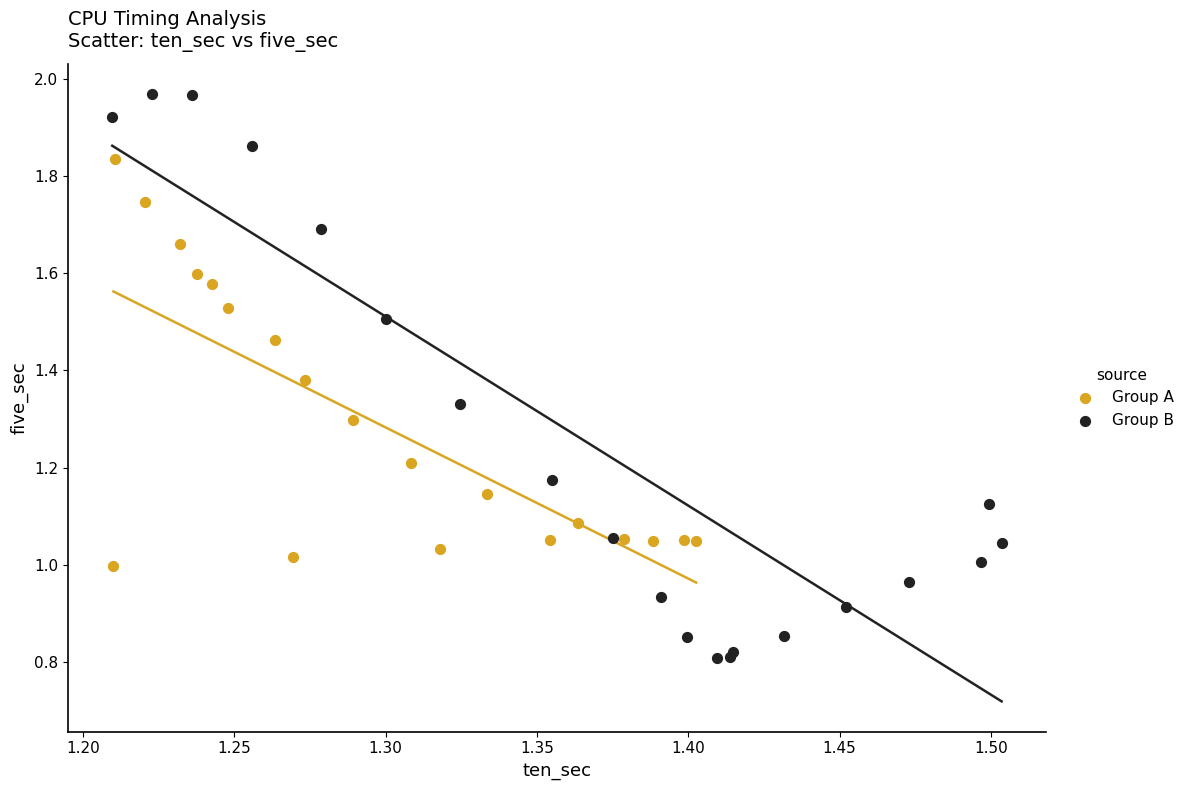

Which series has the widest spread of Y values?

Group B